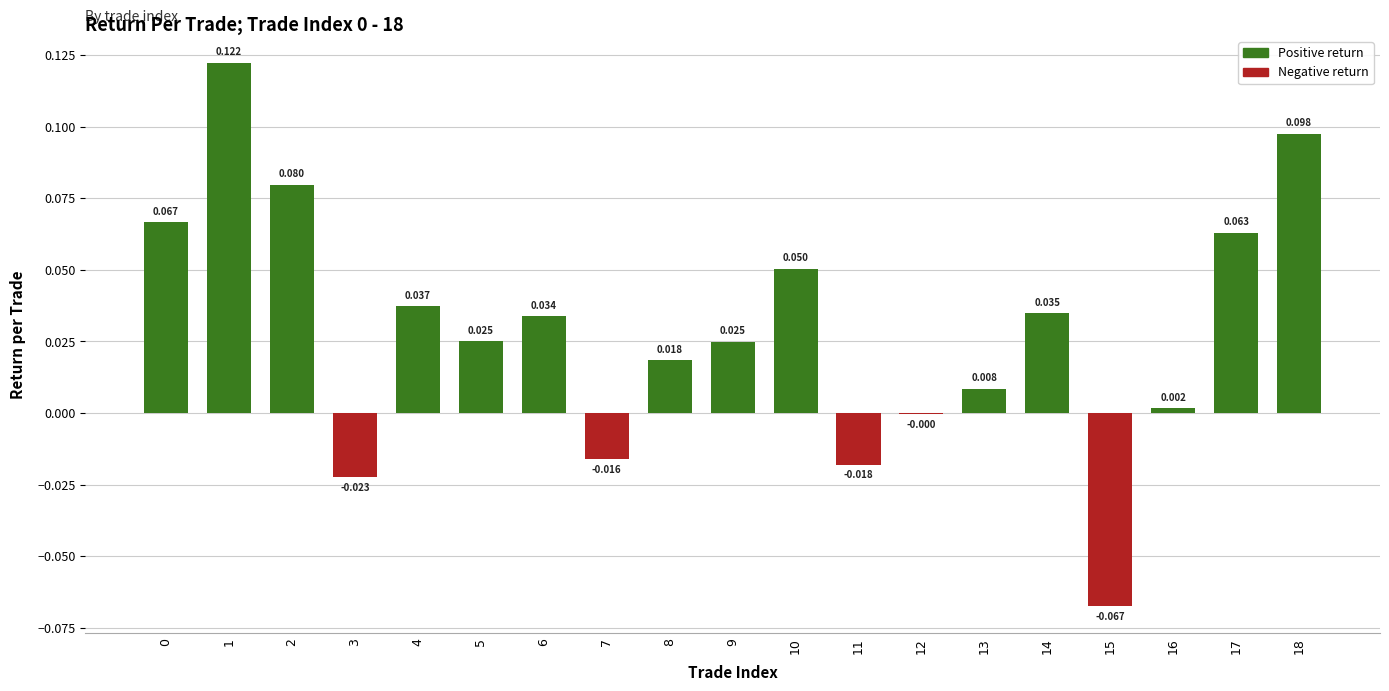

Is it true that the value at 8 is 0.0?

True